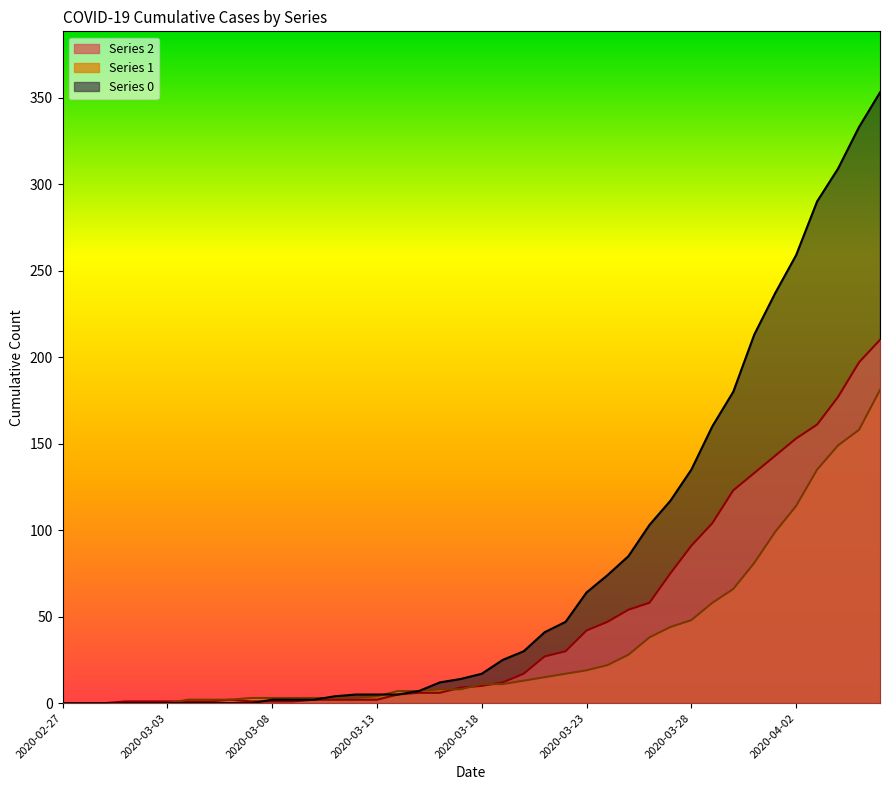

How many lines are shown in the chart?

3